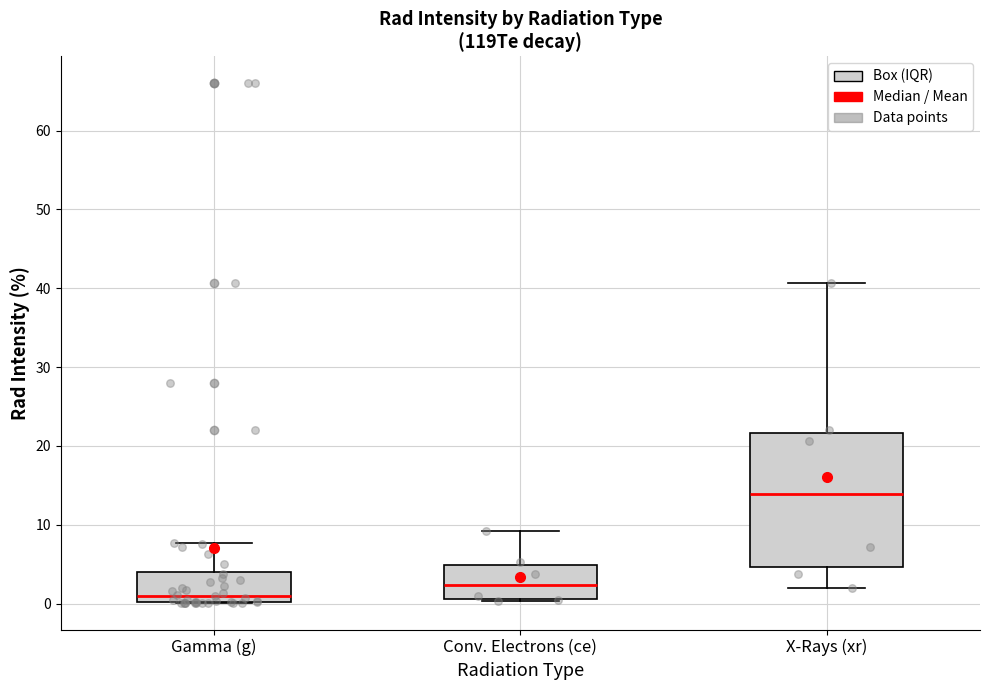

Where does the upper whisker of the box for X-Rays (xr) end on the y-axis? The values are not printed on the chart, so give them approximately, as read against the axis.

41